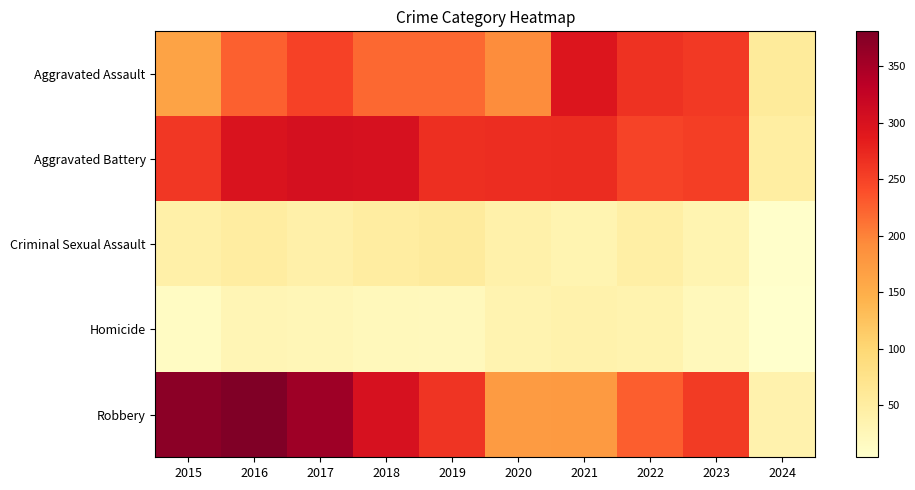

Between 2016 and 2022, which series saw the biggest shift?

Robbery